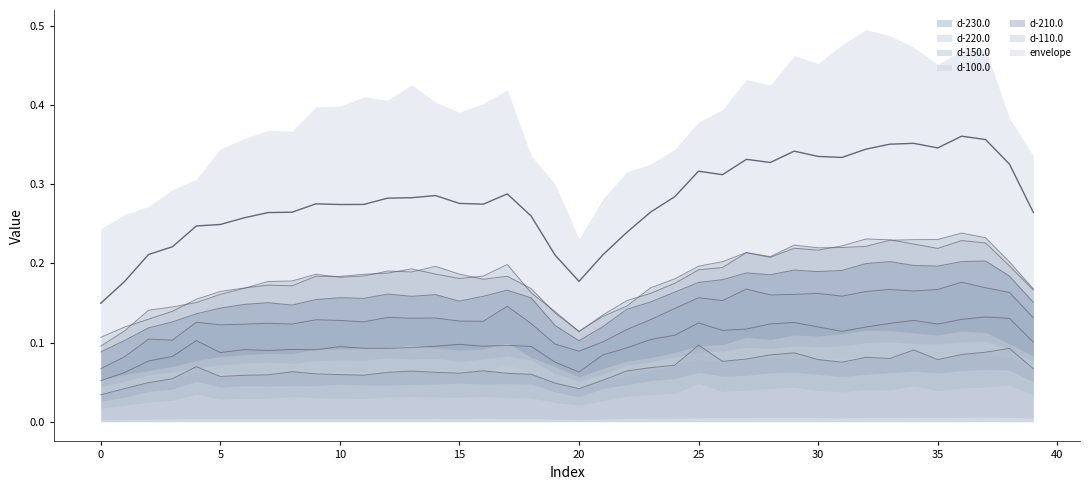

Is the value of d-100.0 at 11 greater than the value of d-150.0 at 31?

Yes